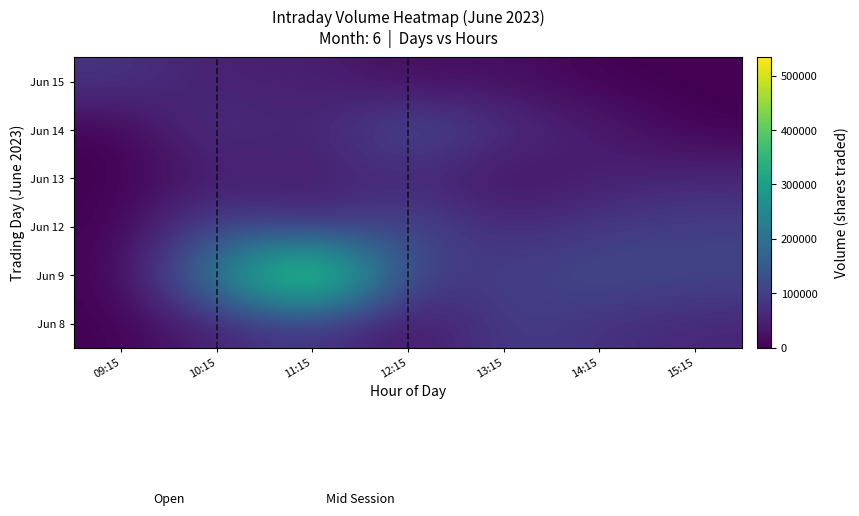

What is the spread (max minus min) of values at 15:15?

111825